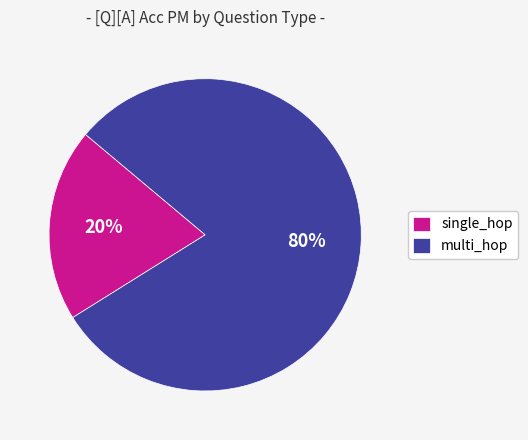

Approximately how many times larger is the value at multi_hop compared to single_hop?

4.0